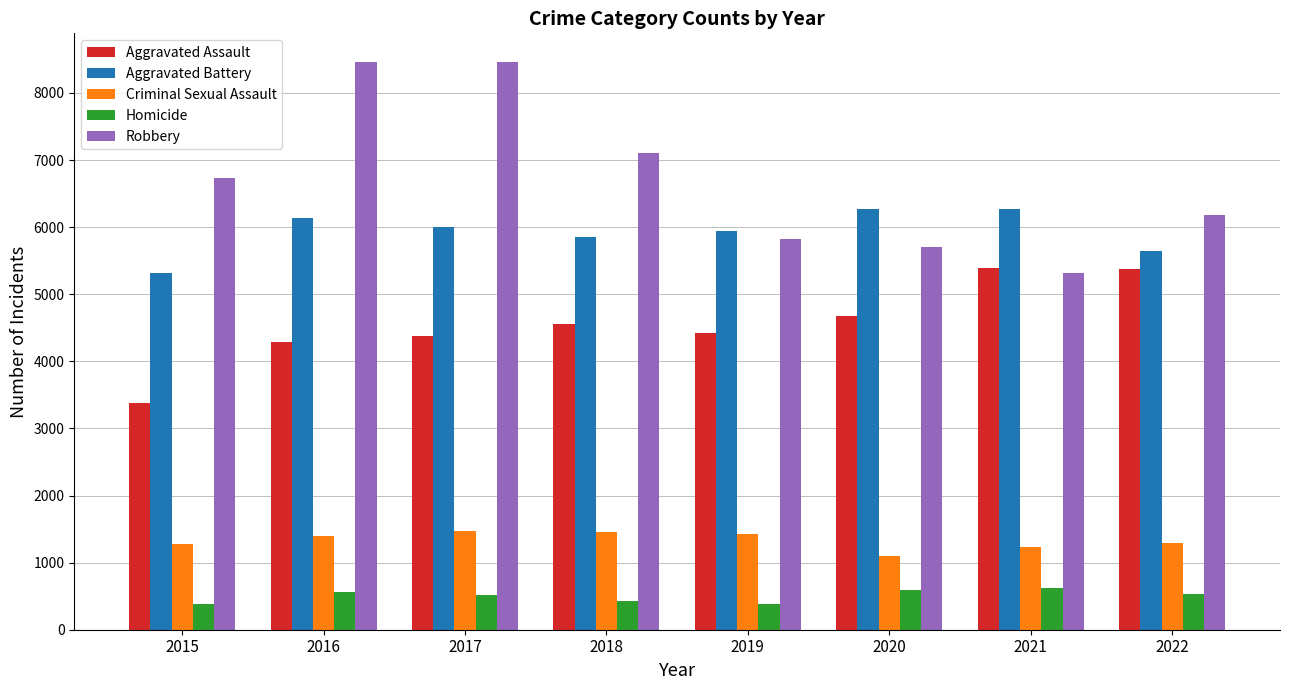

What are all the series names shown in the legend?

Aggravated Assault, Aggravated Battery, Criminal Sexual Assault, Homicide, Robbery